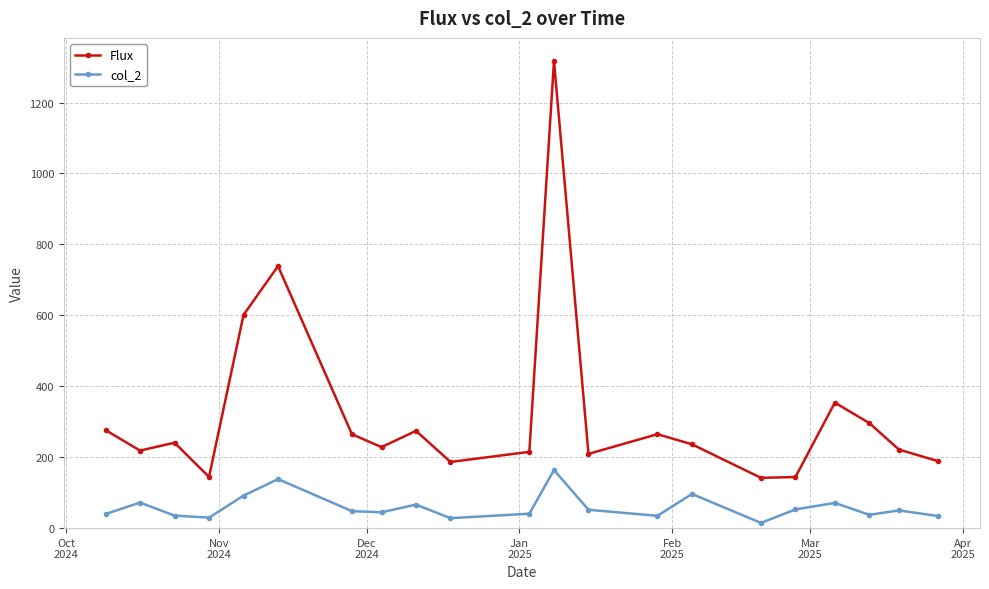

Count the number of data series in this chart.

2